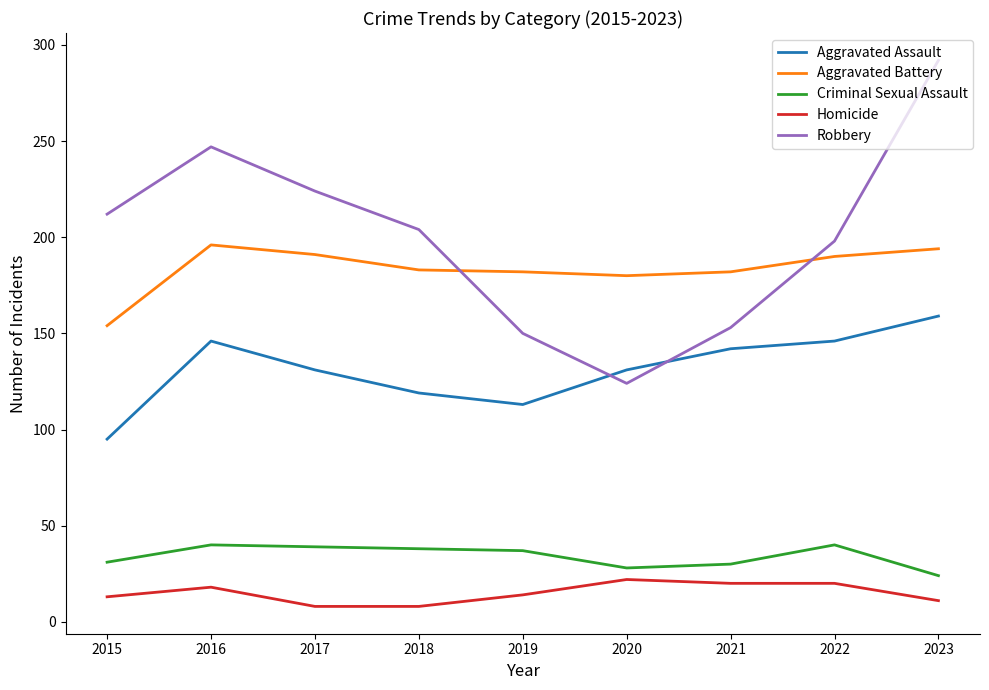

How many categories are shown in the chart?

9